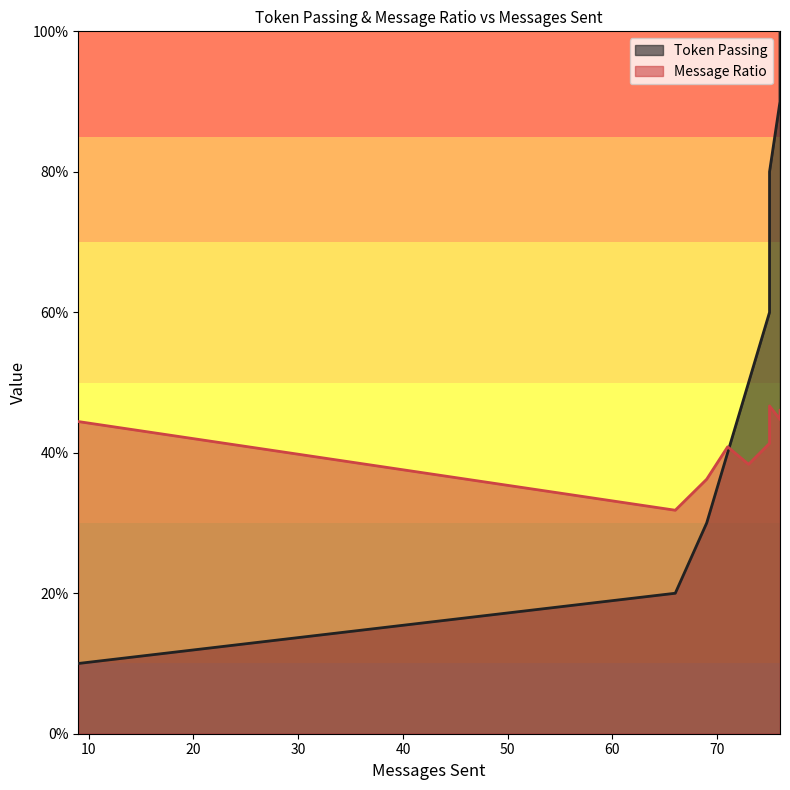

Which series has the widest spread of values?

Token Passing